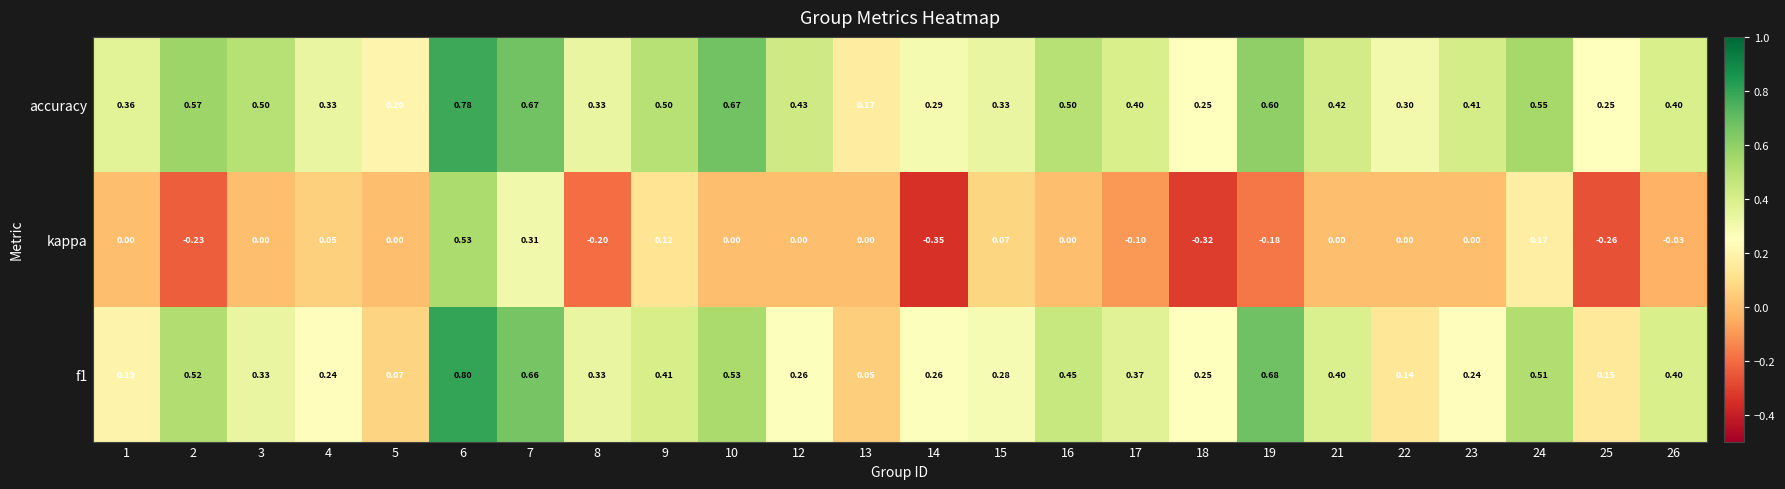

Between 1 and 5, which series saw the biggest shift?

accuracy